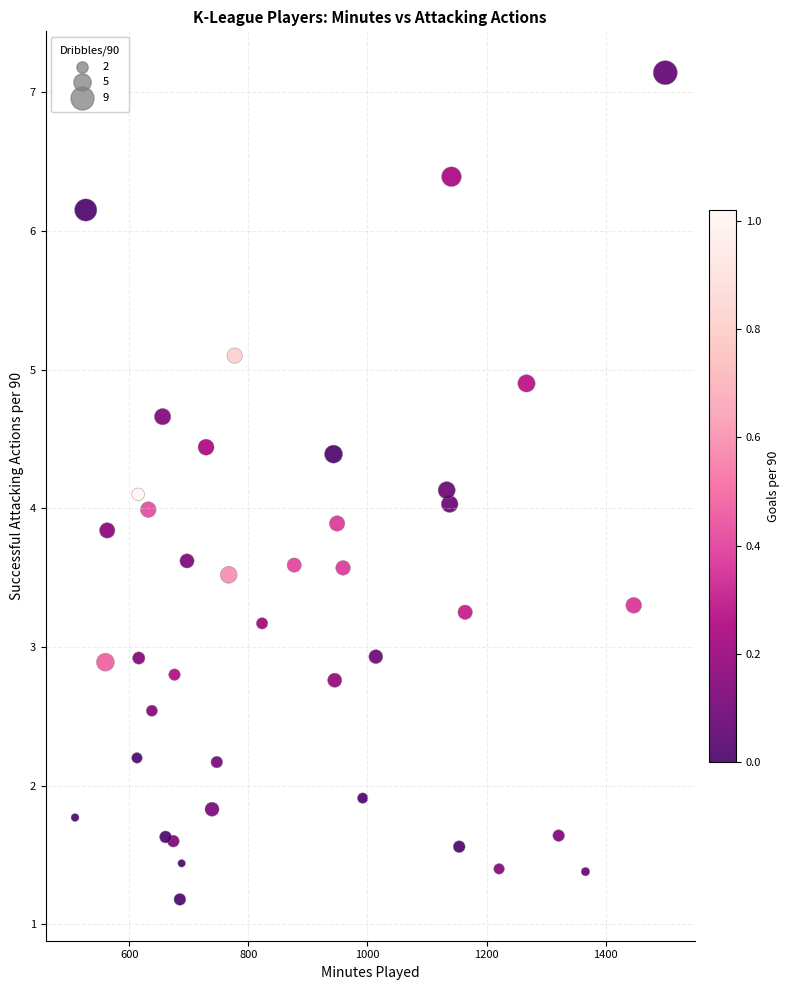

What is the range of X values (max minus min)?

991.0